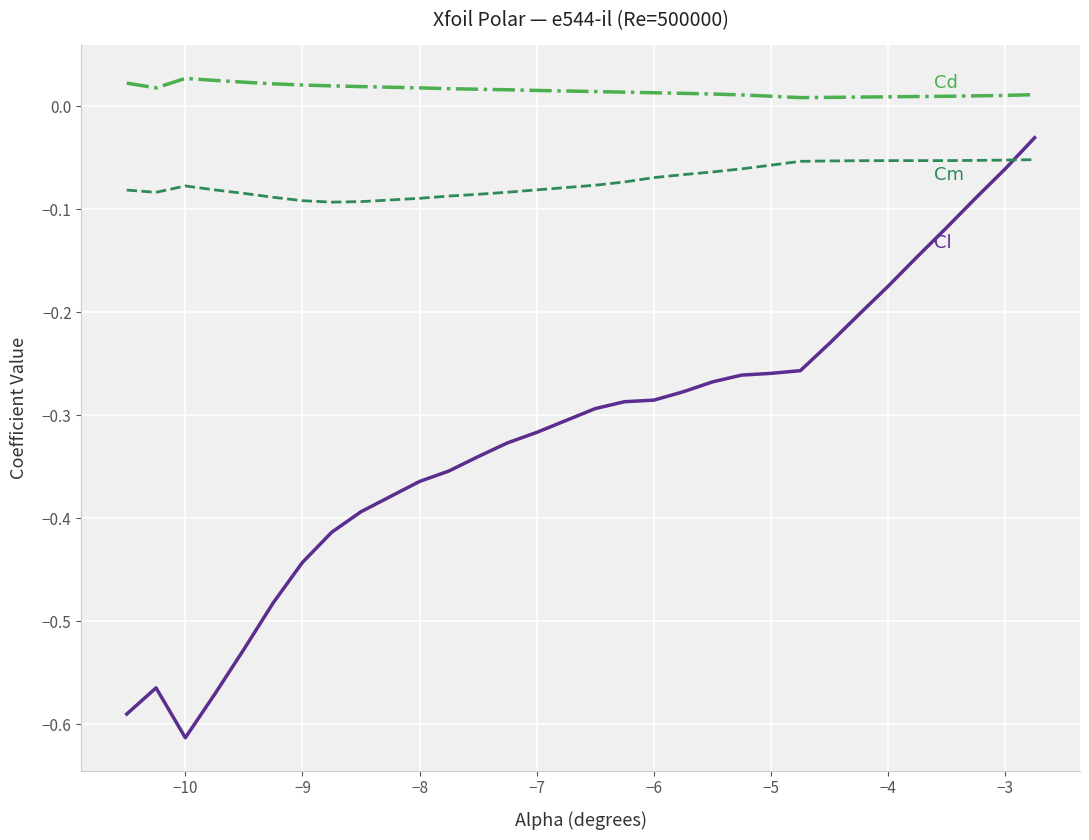

Which label corresponds to the smallest value in the chart?

−10